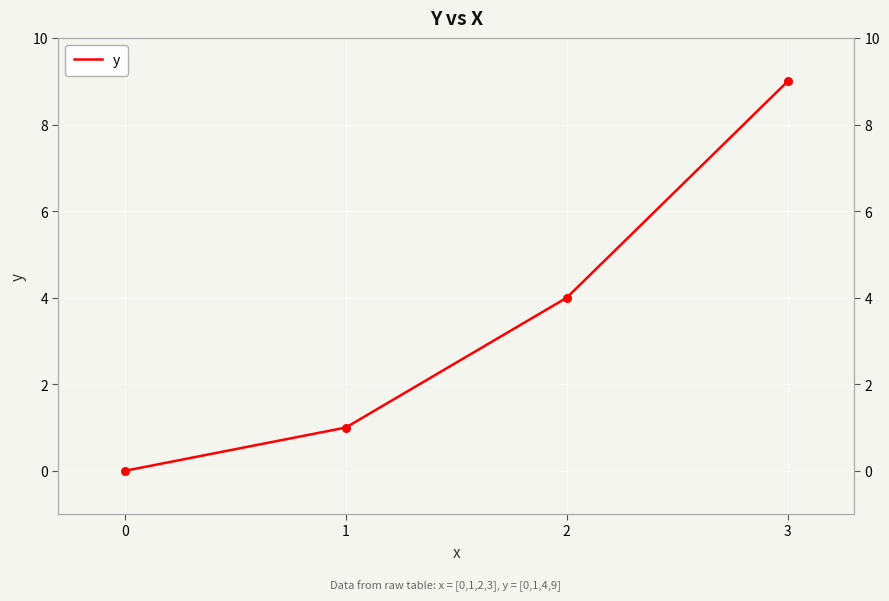

Which has a higher value, 0 or 3?

3